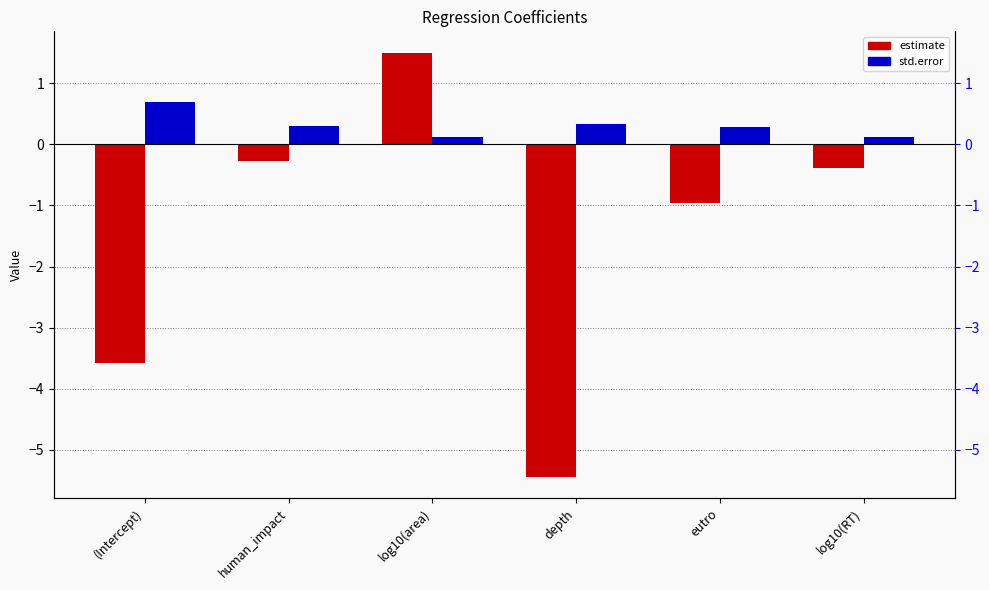

True or false: estimate has a value of -2.5 at depth.

False